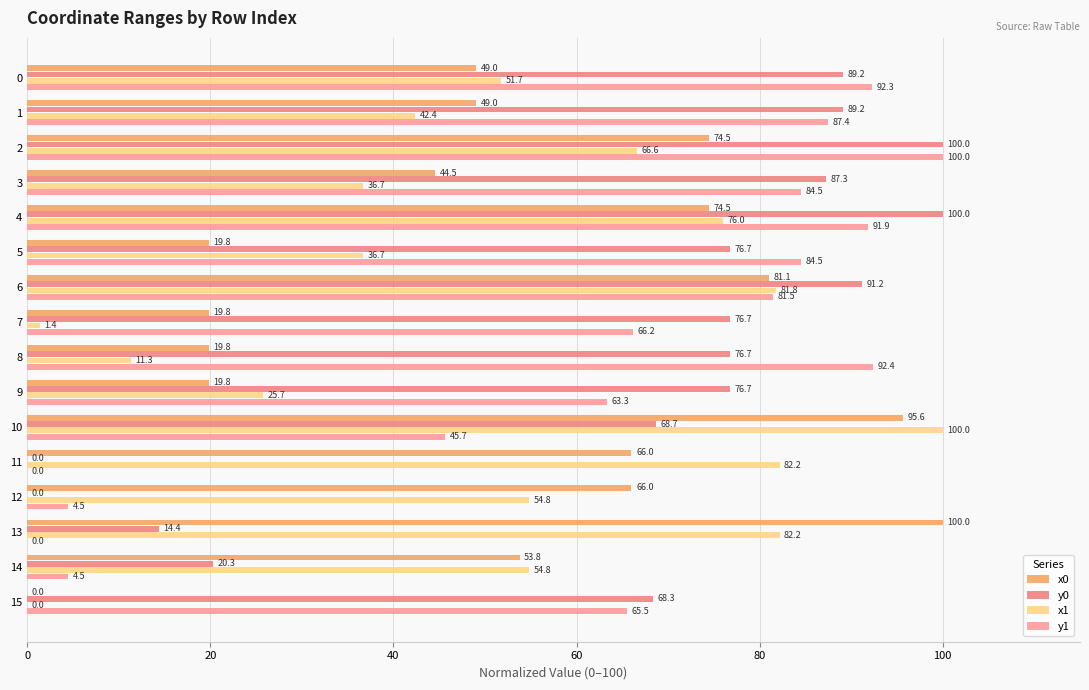

What is the difference between the maximum and minimum values in the y0 series?

100.0